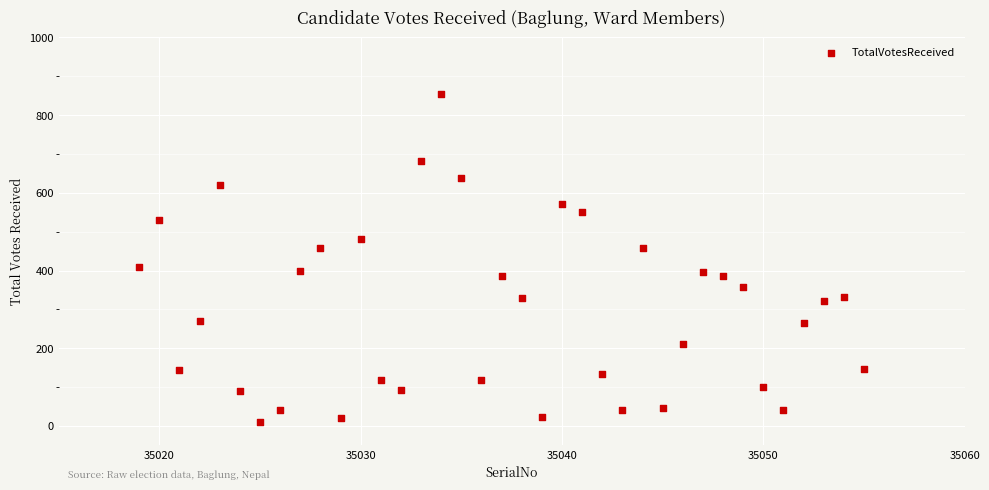

What is the range of X values (max minus min)?

36